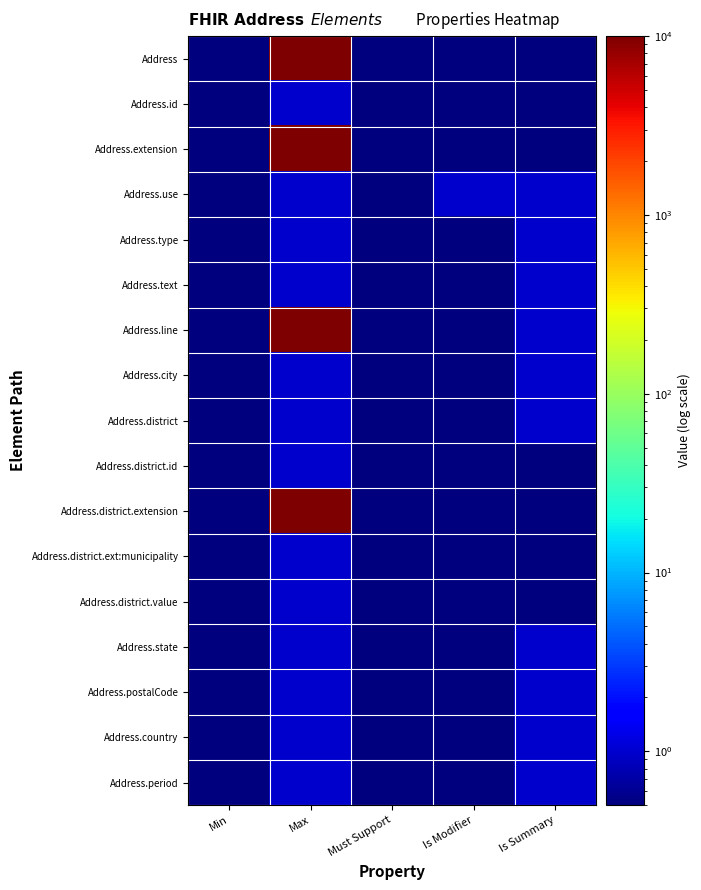

Rank the series by their maximum value, from highest to lowest.

Address, Address.extension, Address.line, Address.district.extension, Address.id, Address.use, Address.type, Address.text, Address.city, Address.district, Address.district.id, Address.district.ext:municipality, Address.district.value, Address.state, Address.postalCode, Address.country, Address.period